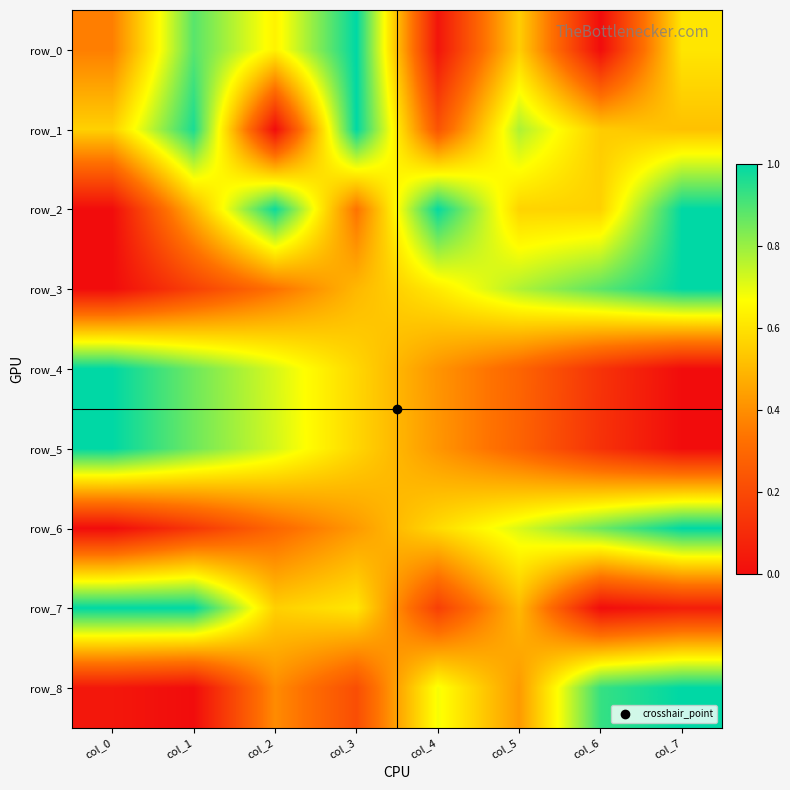

What is the total value across all series at col_2?

4.6